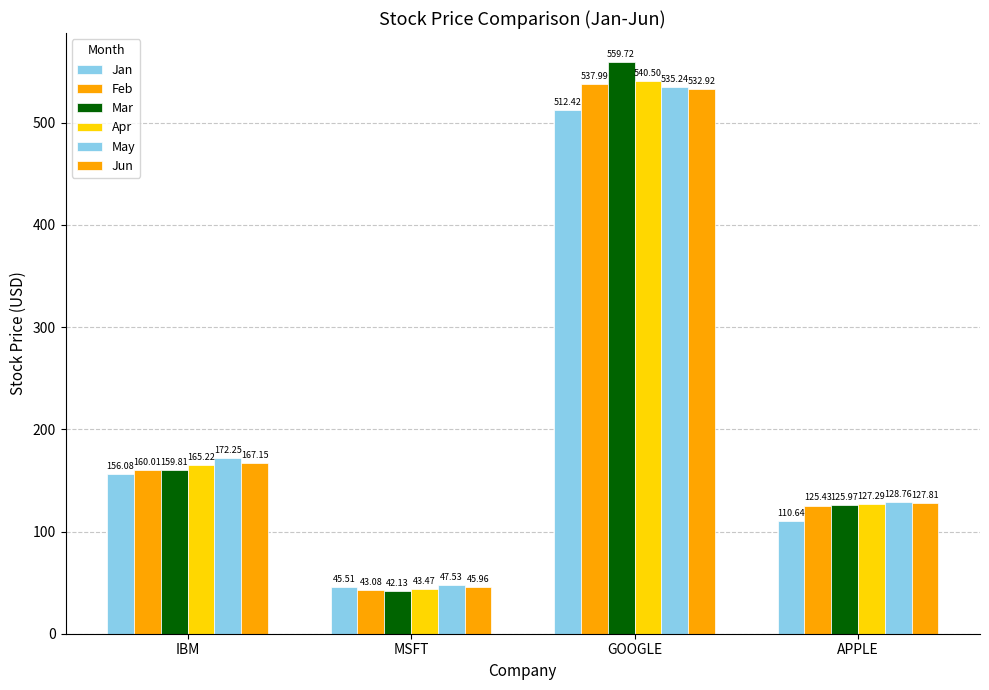

What is the total value across all series at GOOGLE?

3218.8